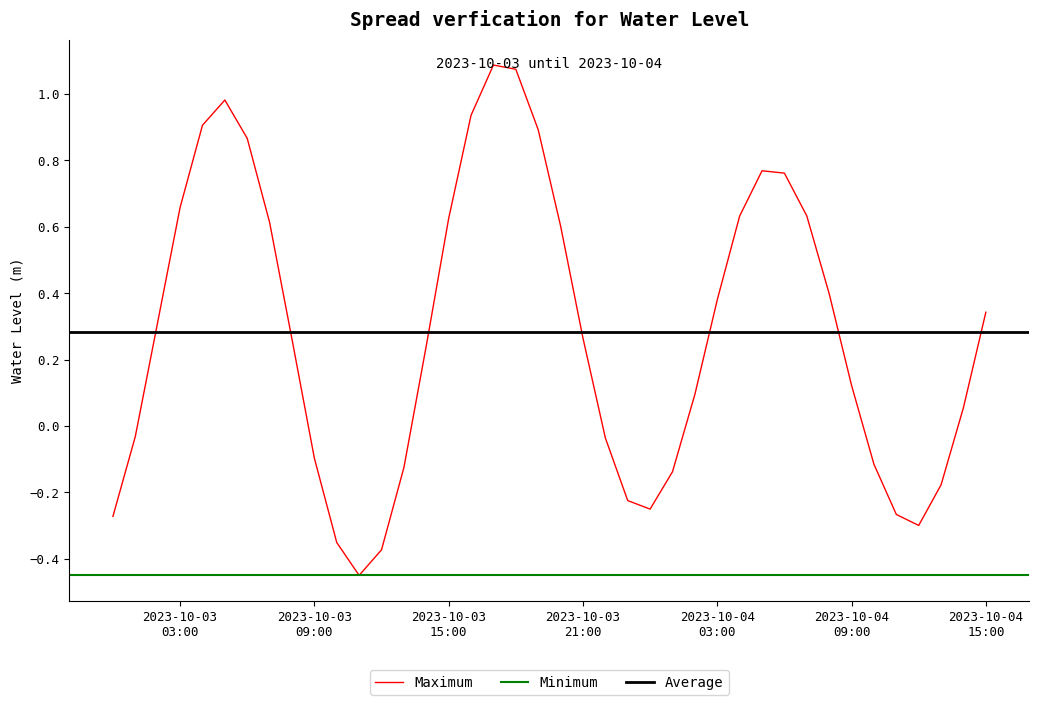

Reading left to right, extract all data points from this chart.

-0.3	-0.0	0.3	0.7	0.9	1.0	0.9	0.6	0.3	-0.1	-0.4	-0.4	-0.4	-0.1	0.2	0.6	0.9	1.1	1.1	0.9	0.6	0.3	-0.0	-0.2	-0.3	-0.1	0.1	0.4	0.6	0.8	0.8	0.6	0.4	0.1	-0.1	-0.3	-0.3	-0.2	0.1	0.3